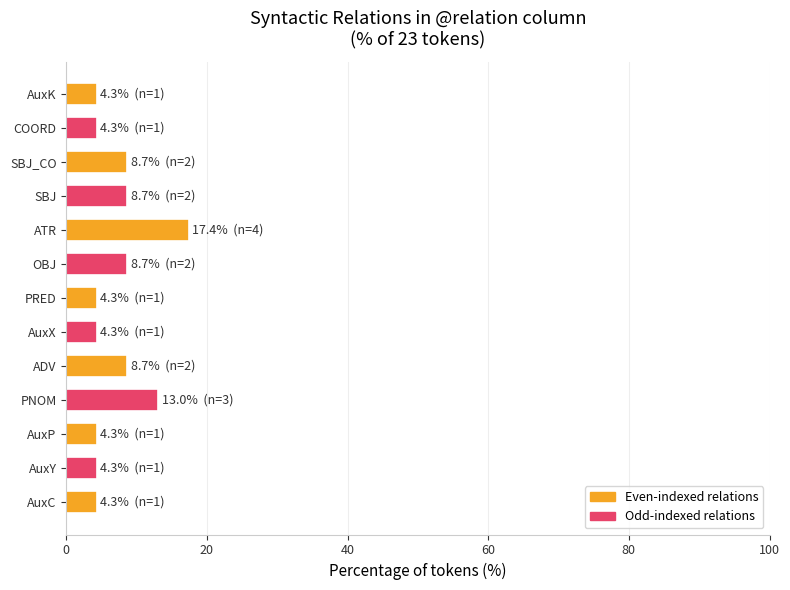

Is it true that the value at AuxP is 4.3?

True